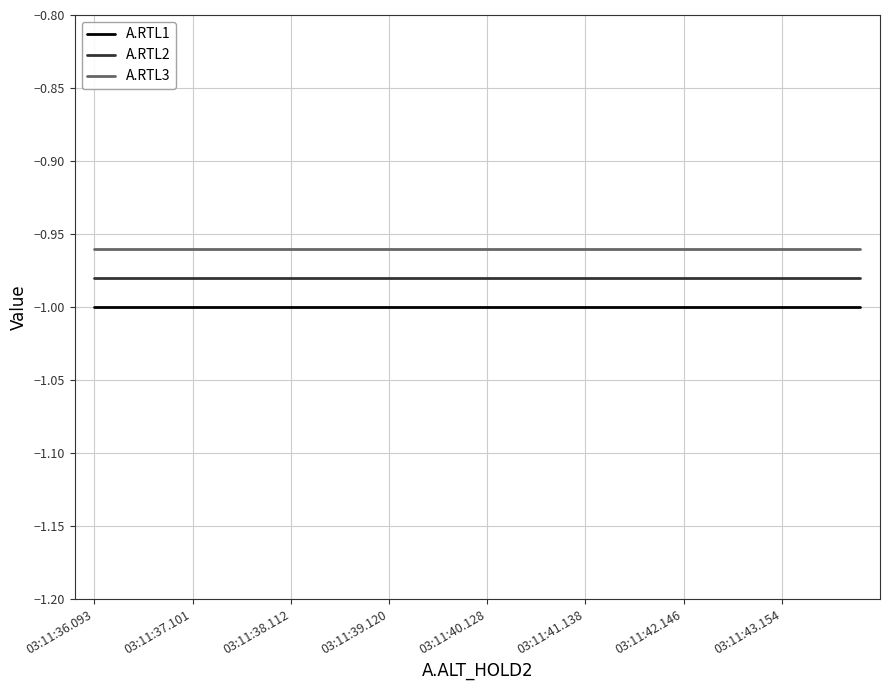

True or false: A.RTL3 and A.RTL1 intersect in this chart.

False